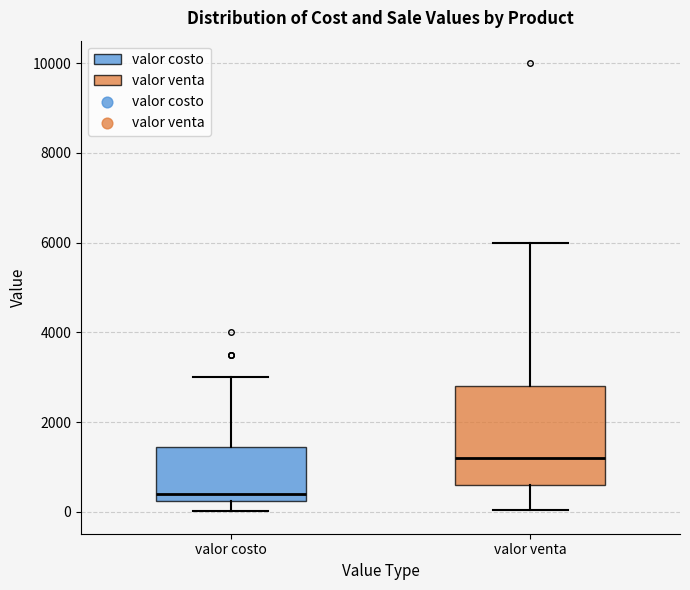

Which box has the lowest median line?

valor costo